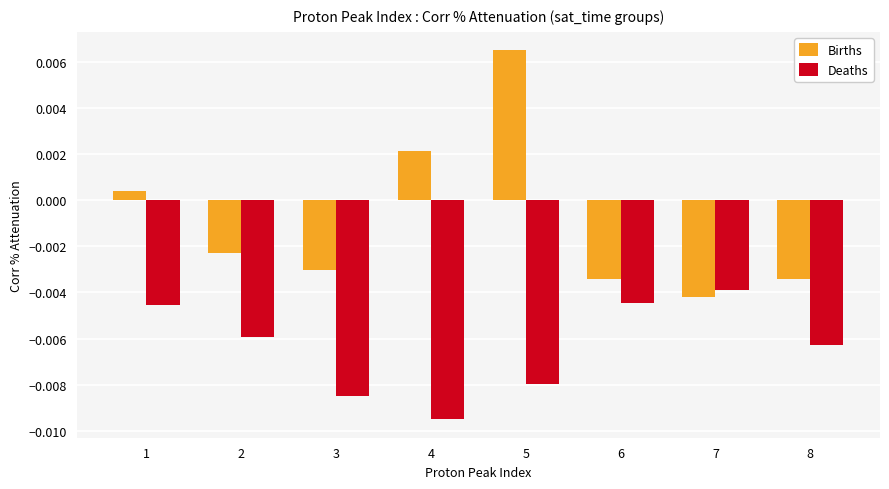

Which series has the largest total across all categories?

Births